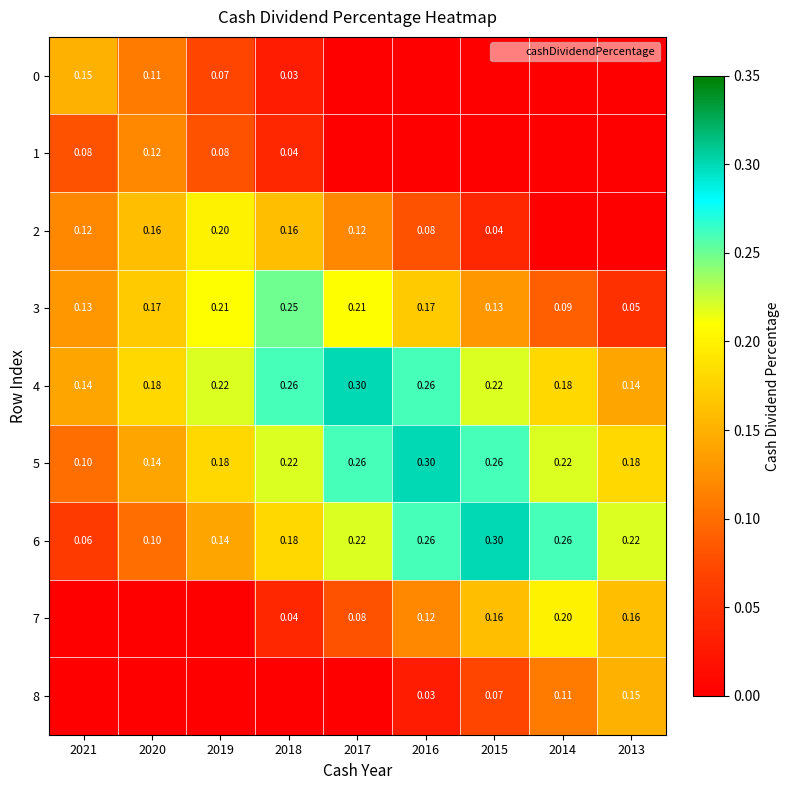

List the labels in order of 6 value, largest first.

2015, 2016, 2014, 2017, 2013, 2018, 2019, 2020, 2021